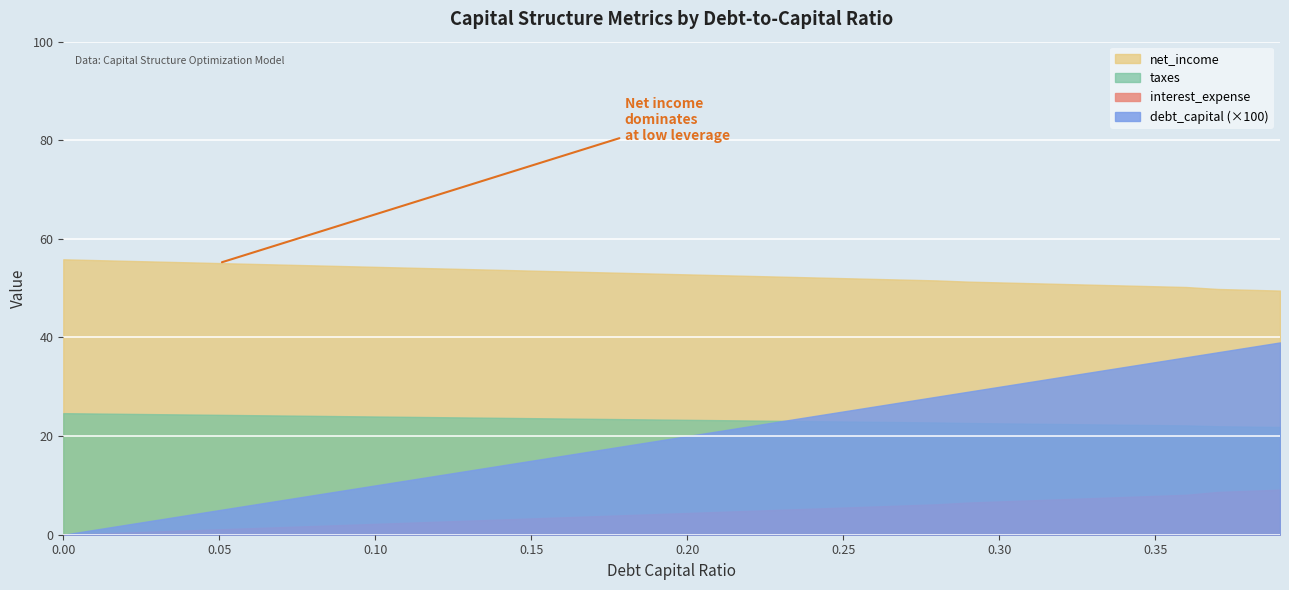

True or false: debt_capital and interest_expense intersect in this chart.

False